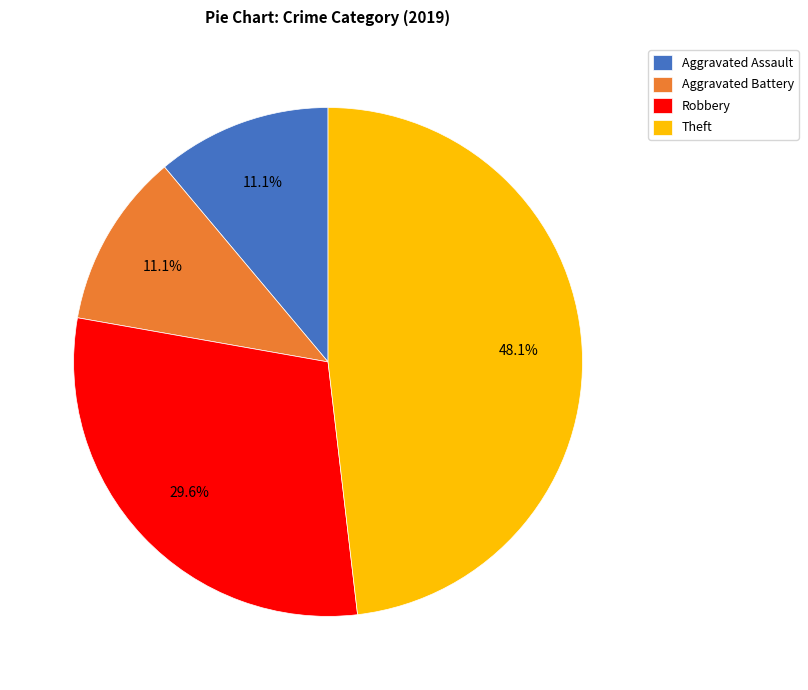

Which category has the biggest portion of the pie?

Theft